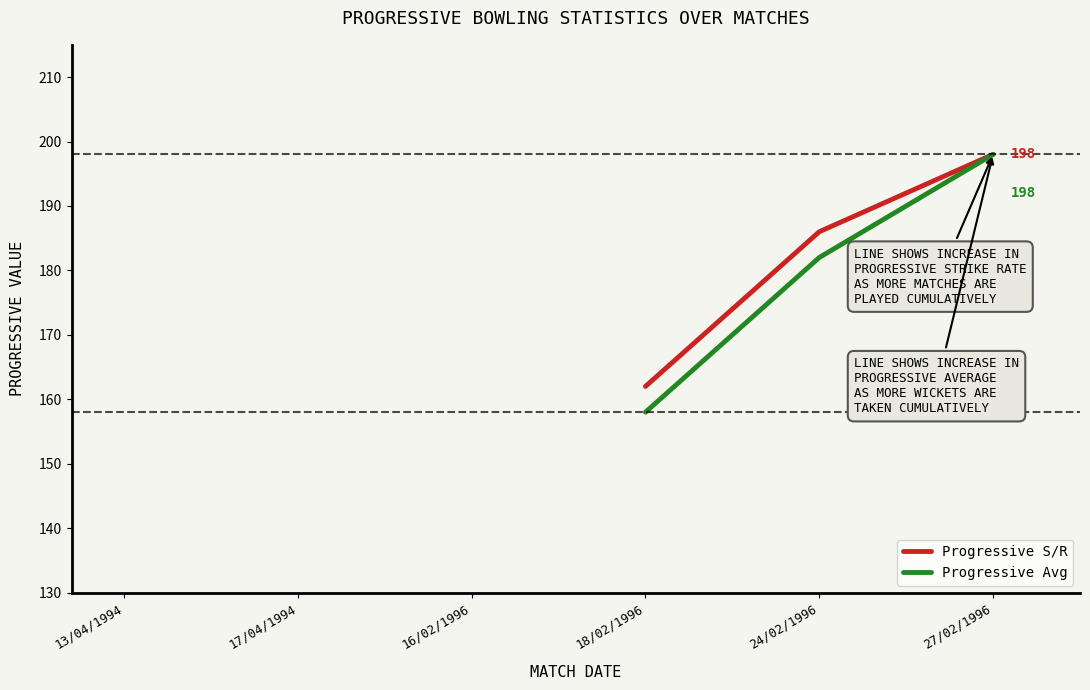

Is this an area chart (filled region under the line)?

No